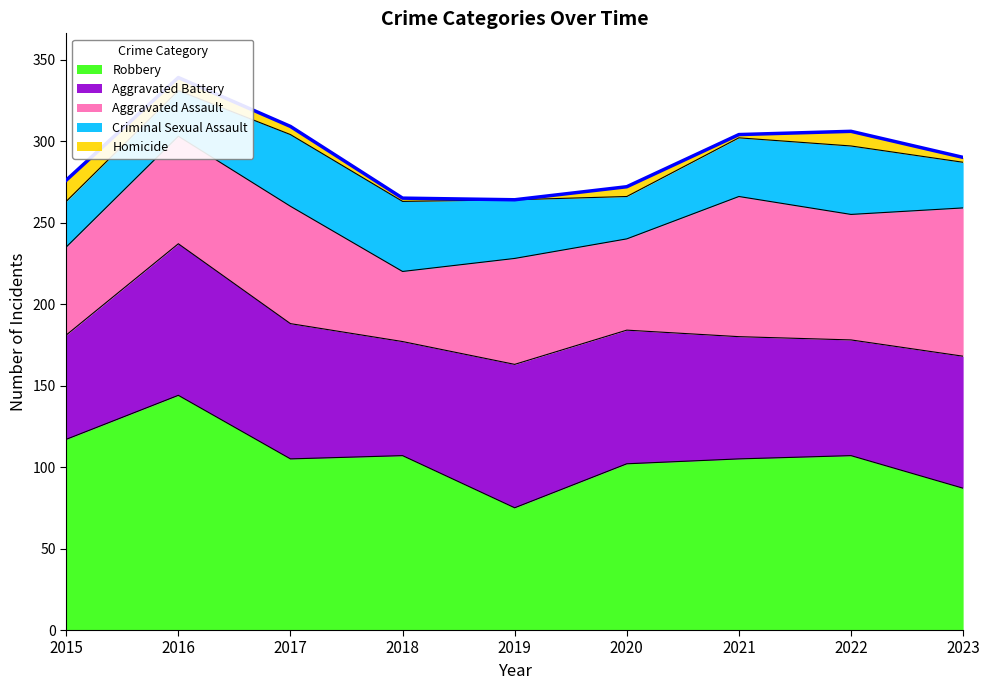

What is the sum of the Robbery values at 2019 and 2021?

180